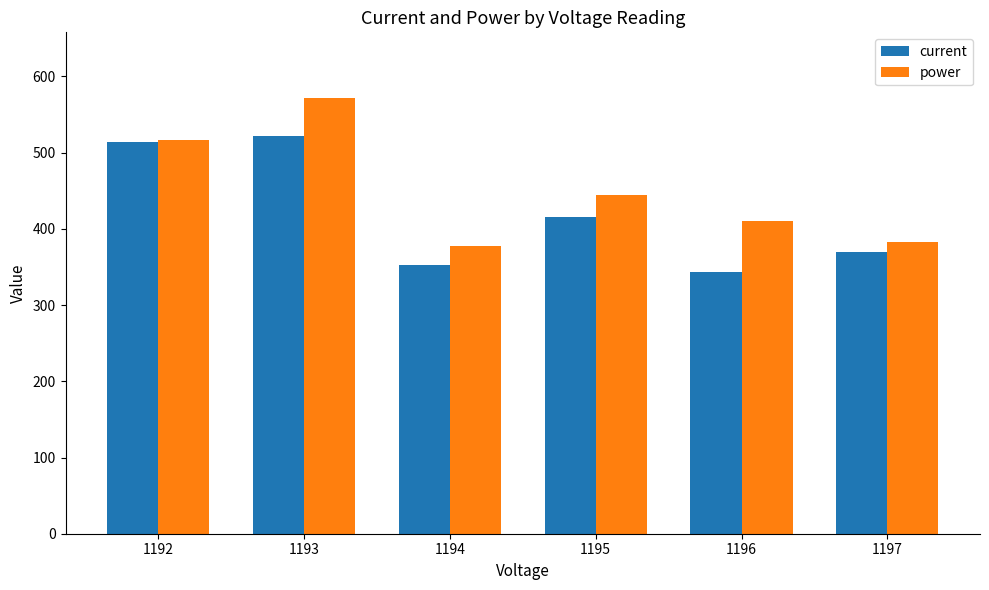

Is the value of power at 1193 greater than the value of current at 1197?

Yes